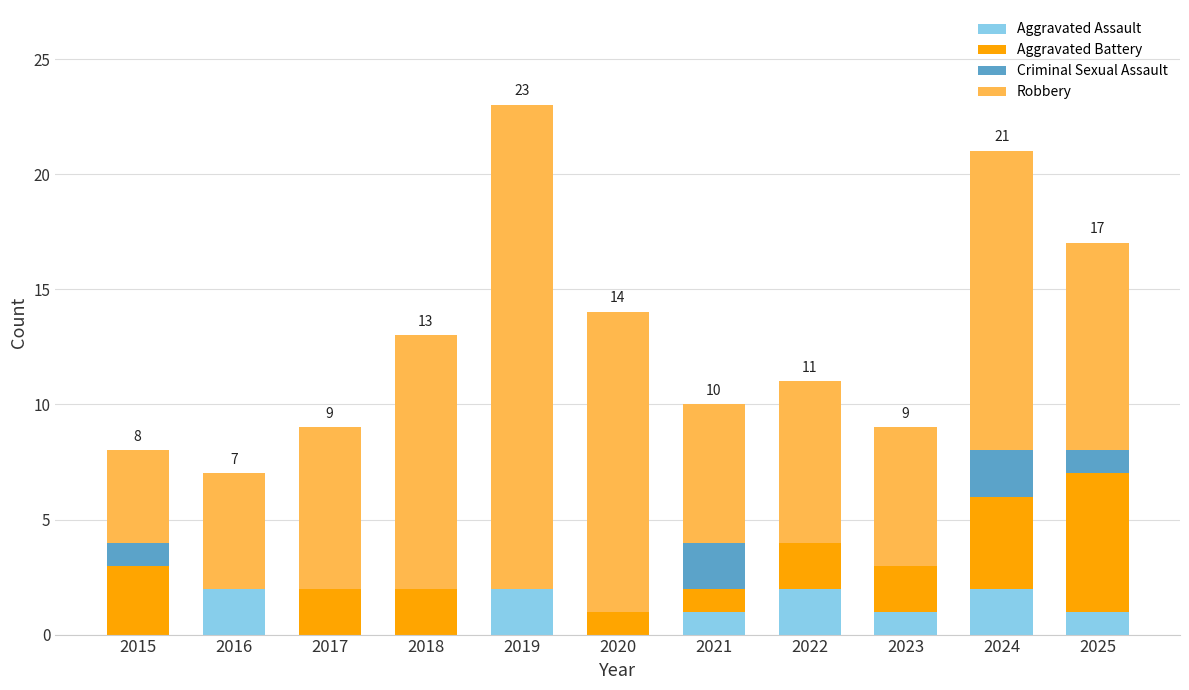

The Aggravated Assault series shows 1 at 2025. True or false?

True